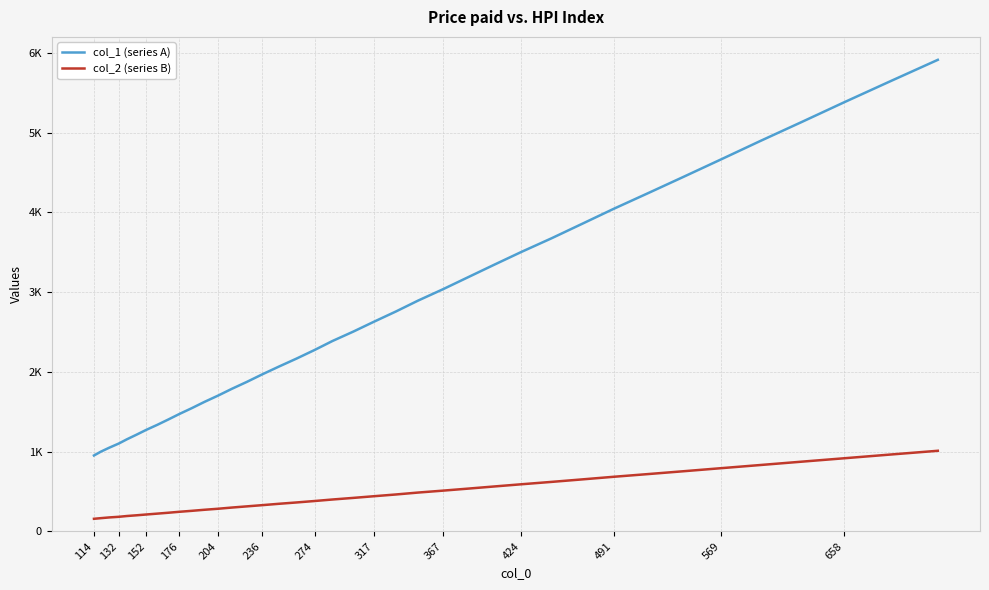

What are all the series names shown in the legend?

col_1 (series A), col_2 (series B)